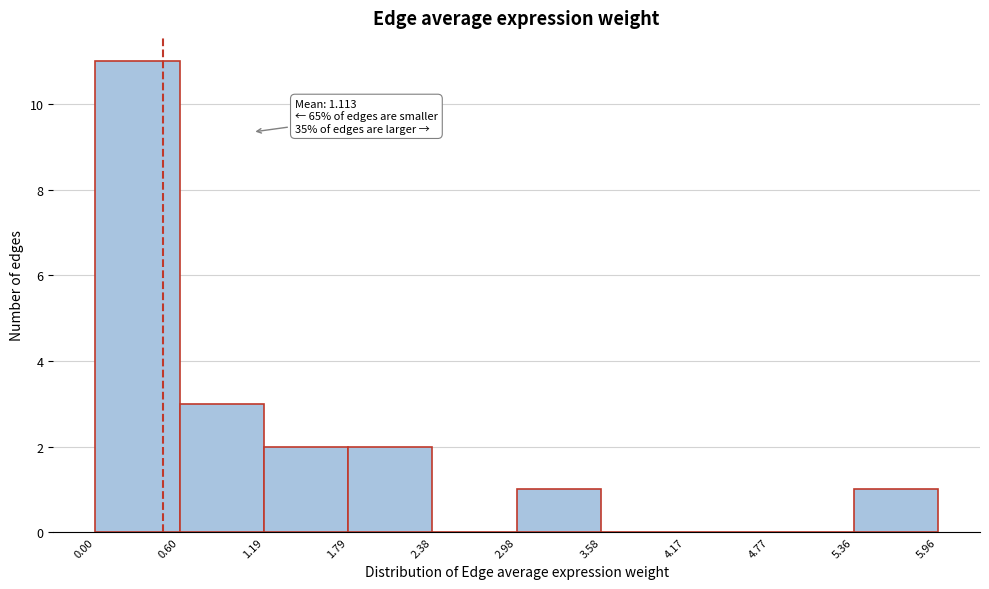

Over which range of the x-axis is the bar tallest?

0.00 to 0.60